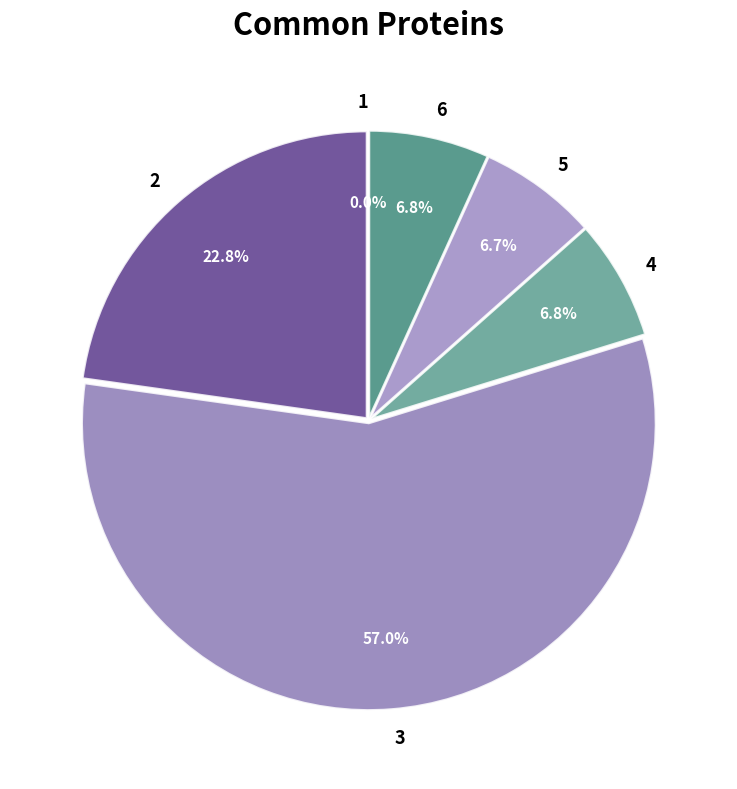

Which has a higher value, 6 or 1?

6